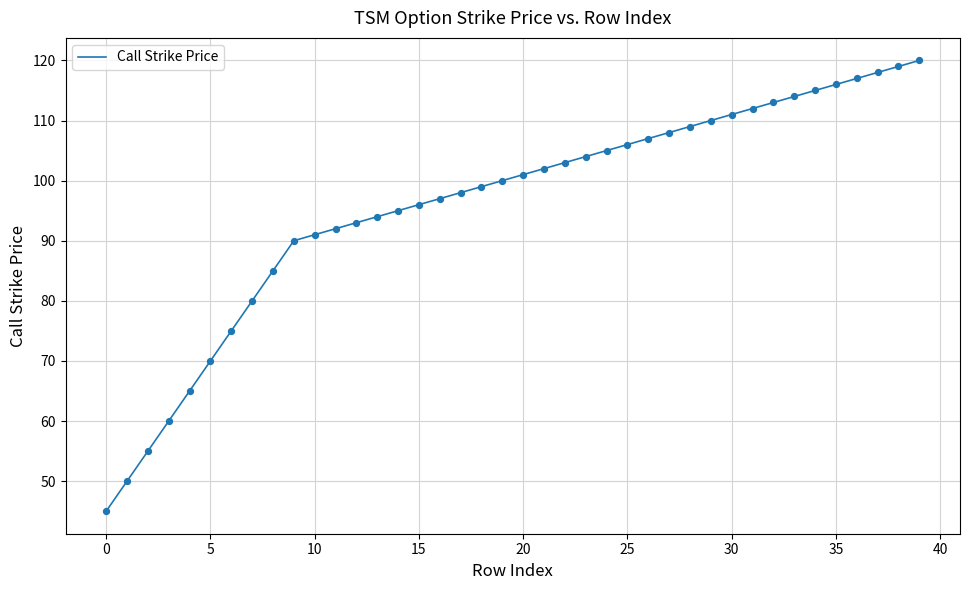

What is the difference between the maximum and minimum values?

75